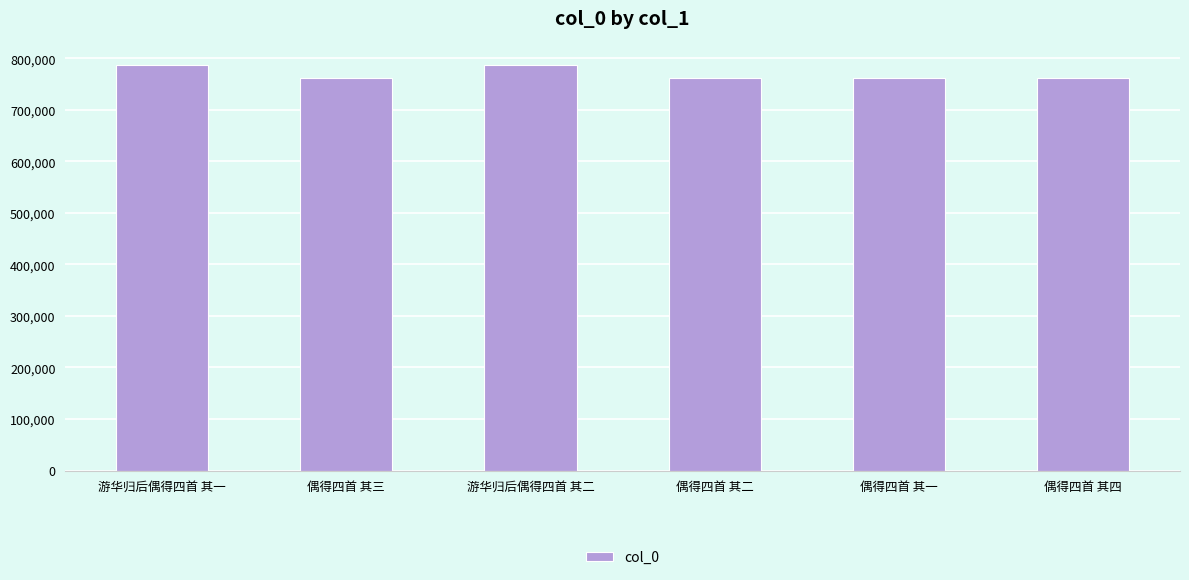

What is the minimum value shown in the chart?

762285